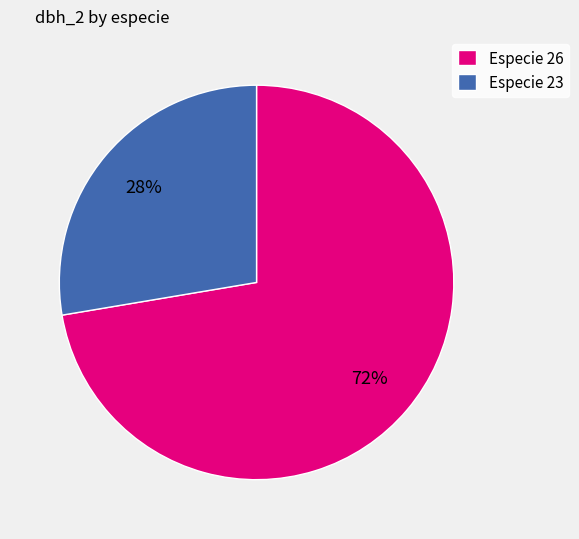

Approximately how many times larger is the value at Especie 26 compared to Especie 23?

2.6